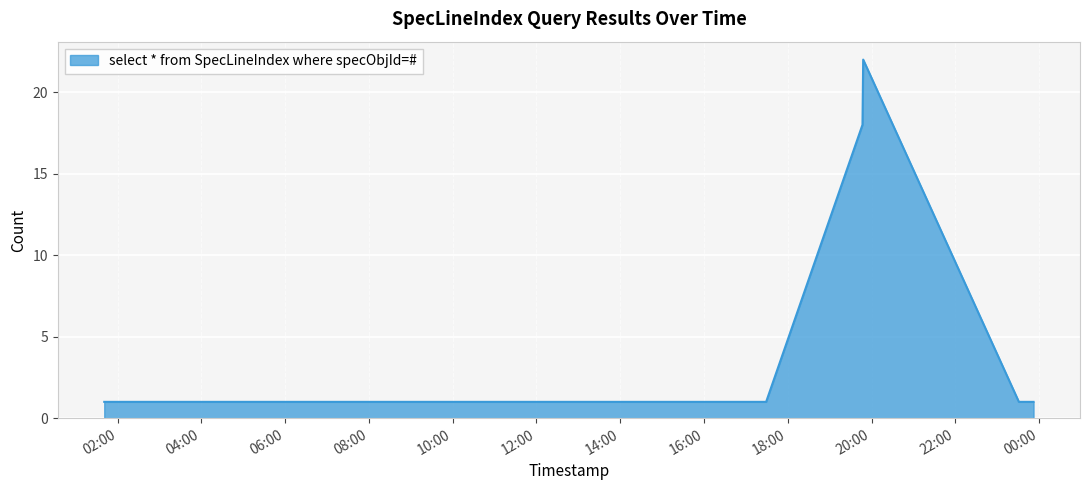

What is the difference between the maximum and minimum values?

21